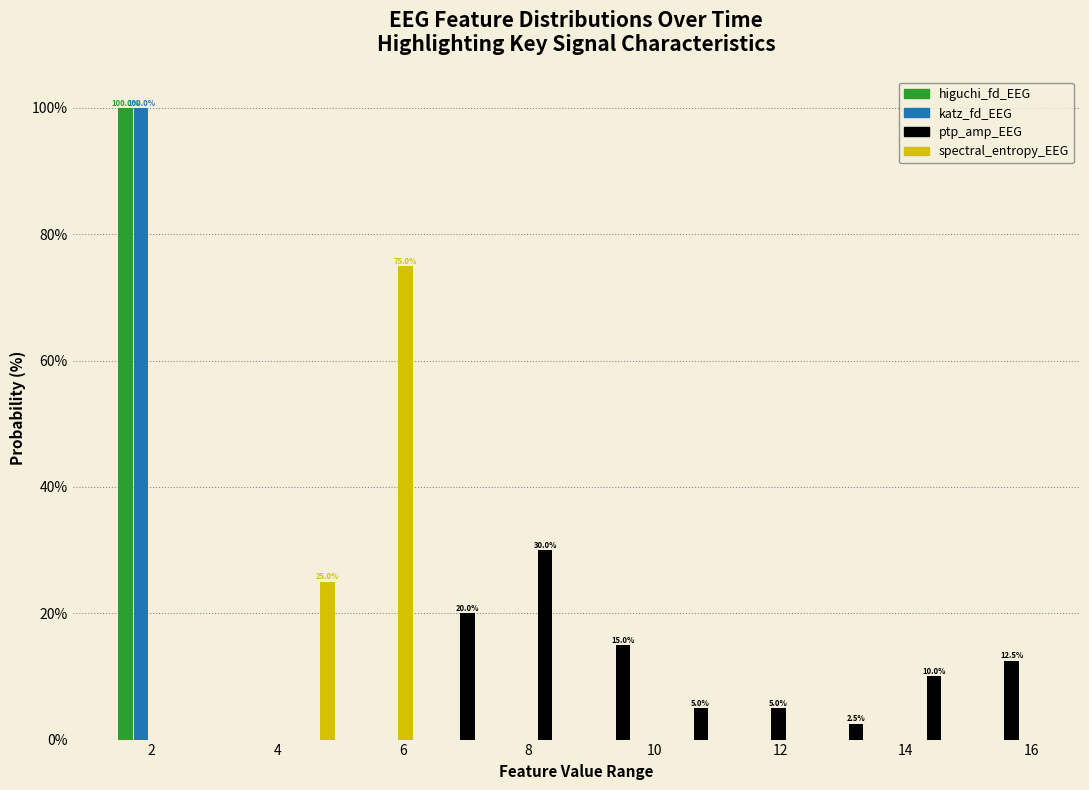

In the higuchi_fd_EEG series, which range on the x-axis has the tallest bar?

1.4 to 2.6